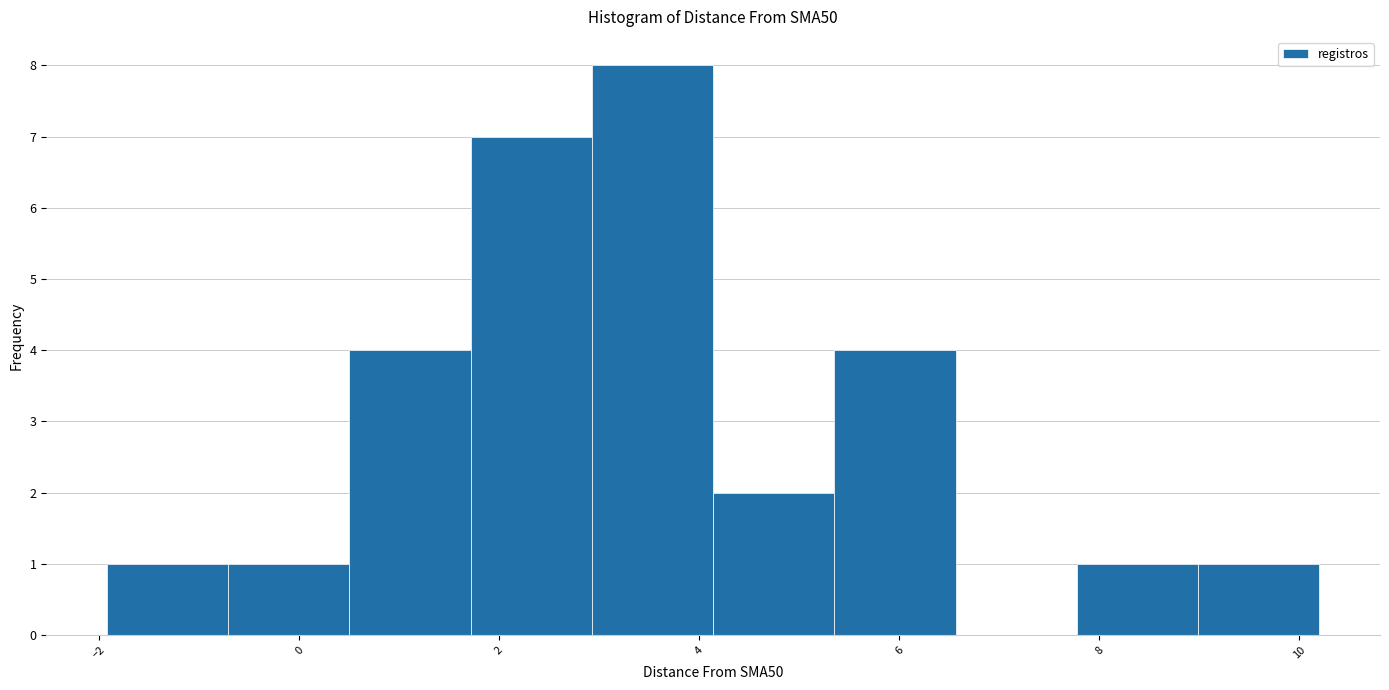

Reading left to right, transcribe this chart: for each bar, give the range it covers on the x-axis and its height. Neither the bar edges nor the heights are printed on the chart, so give them approximately, as read against the axes.

-2.0 to -0.8: 1
-0.8 to 0.6: 1
0.6 to 1.8: 4
1.8 to 3.0: 7
3.0 to 4.2: 8
4.2 to 5.4: 2
5.4 to 6.6: 4
6.6 to 7.8: 0
7.8 to 9.0: 1
9.0 to 10.2: 1